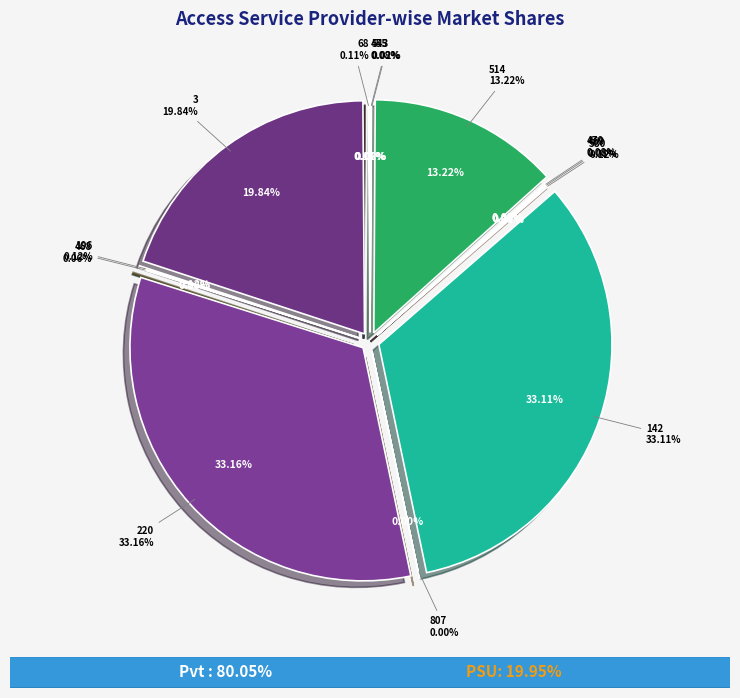

What percentage is the [142,0,0,0,0,0,0] slice, to the nearest percent?

33%